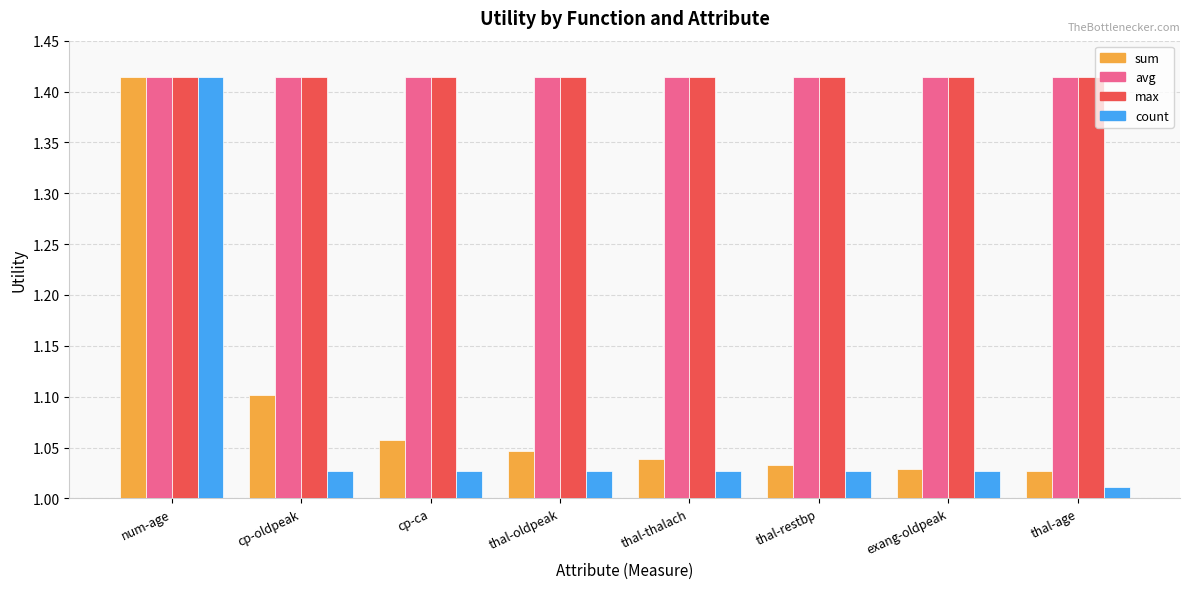

Which category has the lowest value across all series?

thal-age